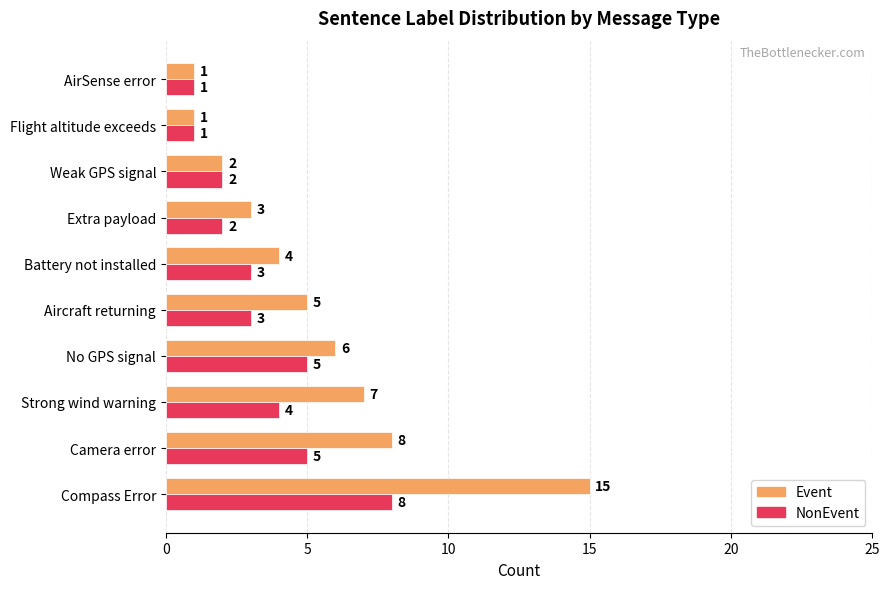

Which series has the widest spread of values?

Event